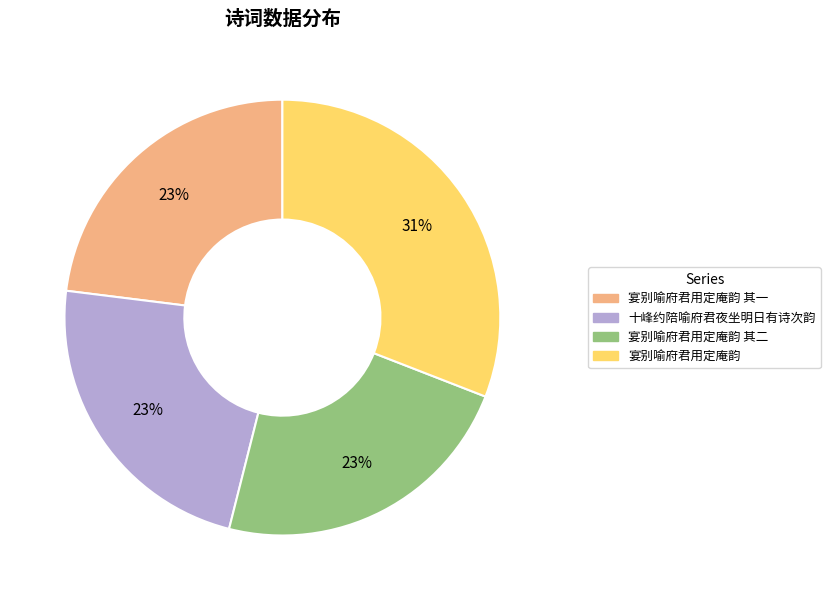

To the nearest percent, what is the average slice percentage?

25%